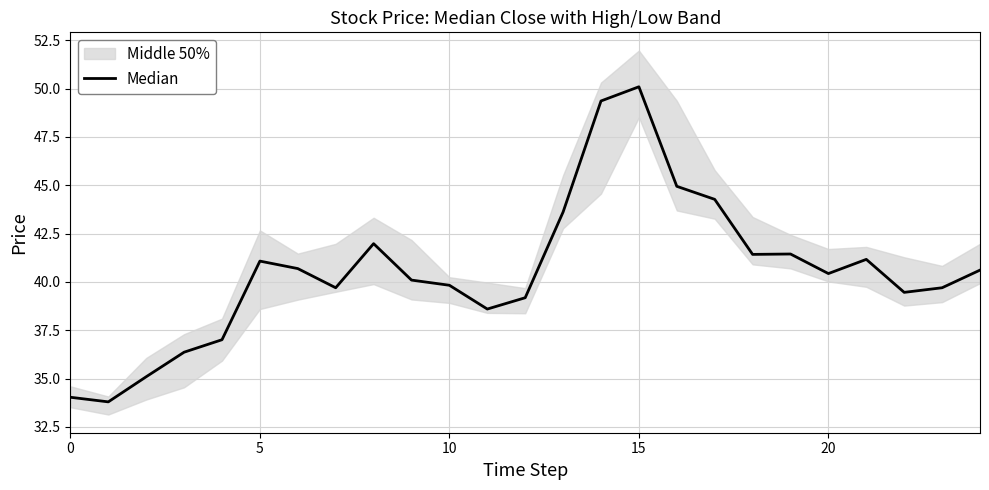

What is the label of the 19th point from the right?

6